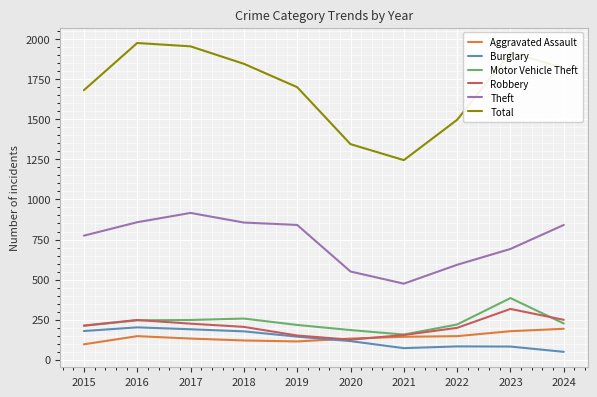

How many lines are shown in the chart?

6